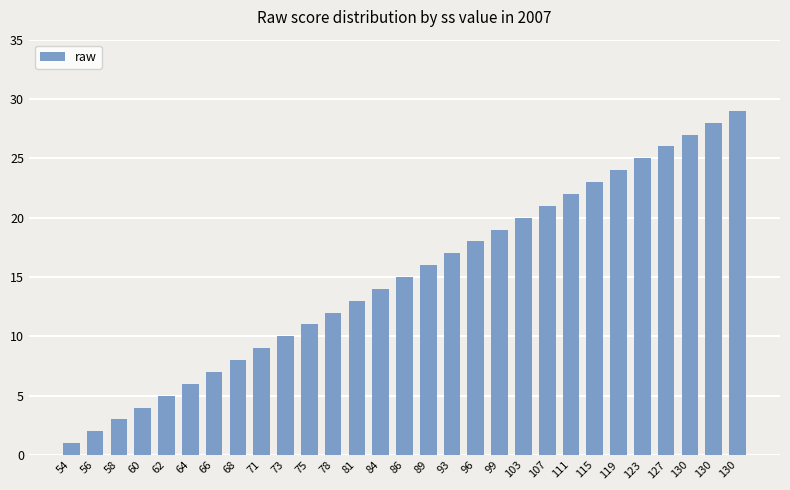

Count the number of data series in this chart.

1